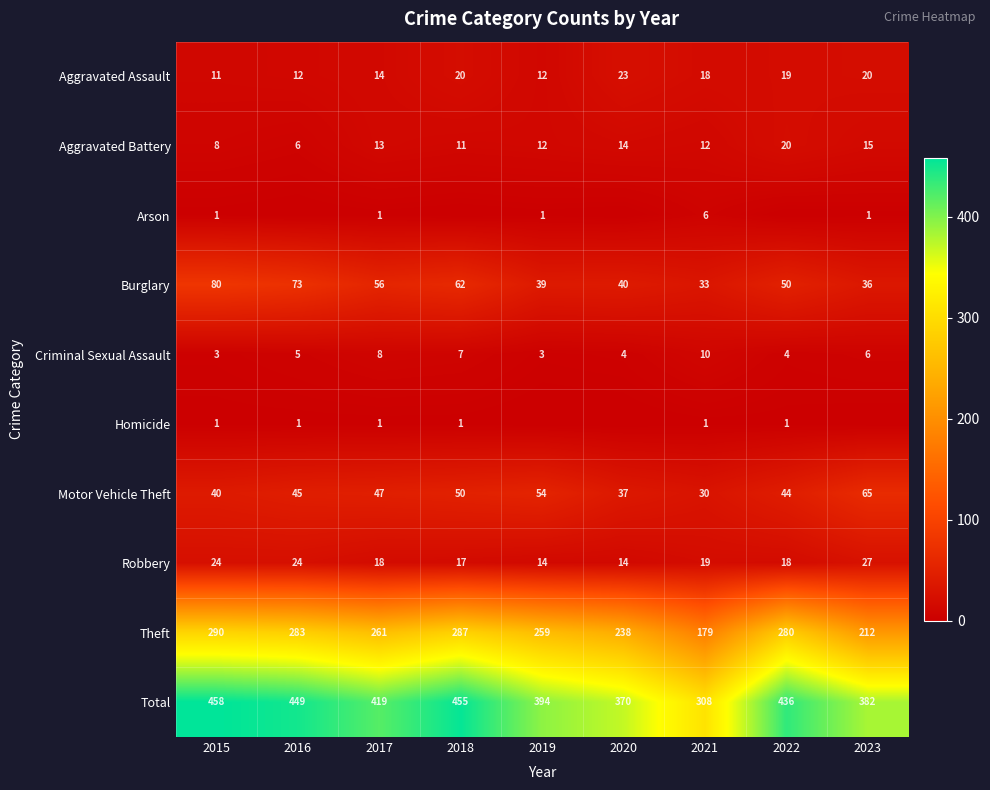

How many series are shown in this chart?

10